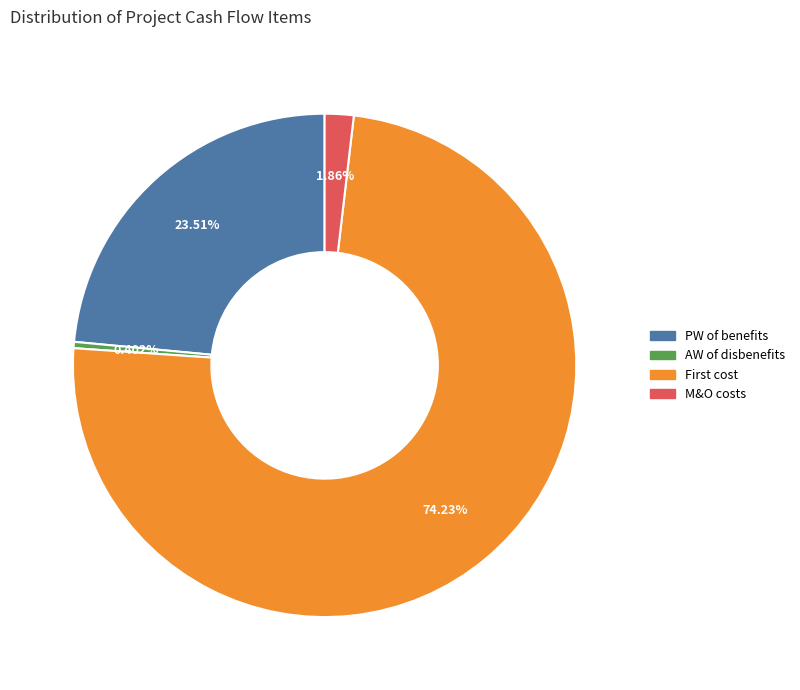

What is the majority slice?

First cost